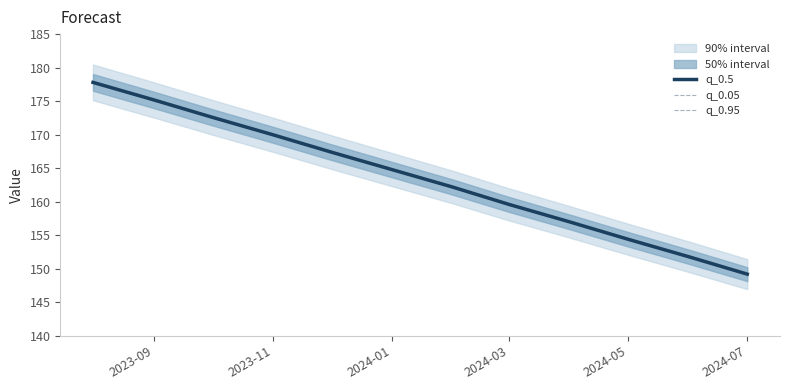

What is the total value across all series at 2024-01?

494.4